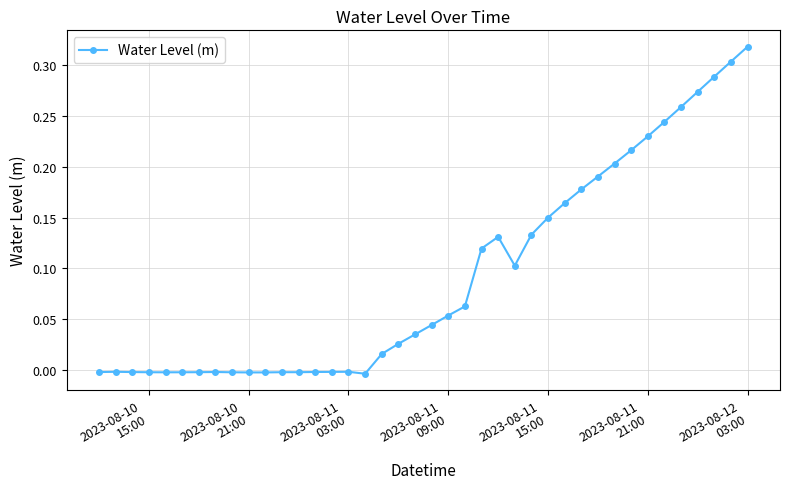

What is the sum of all values?

3.7